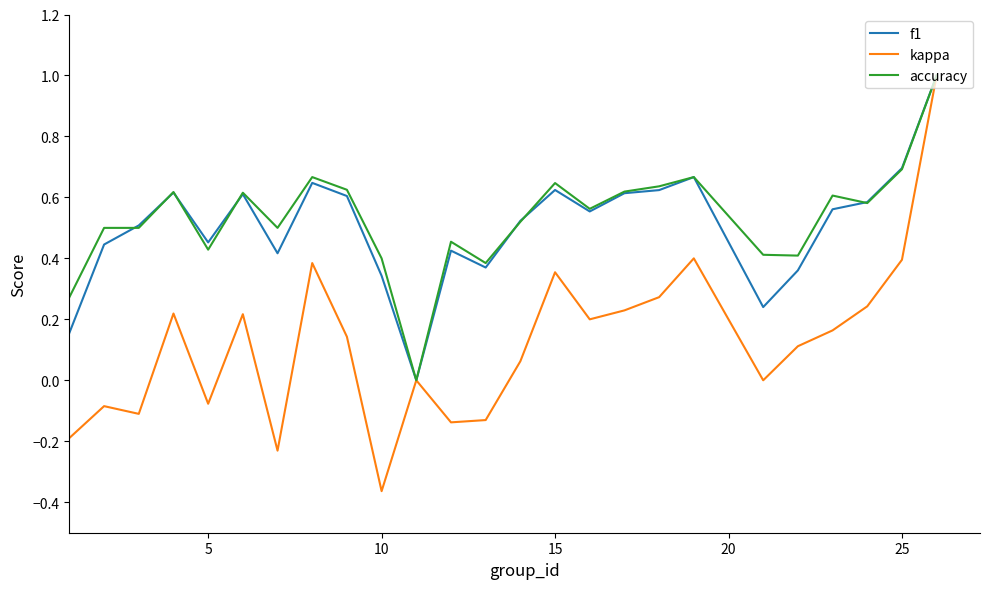

What is the maximum value for kappa?

1.0